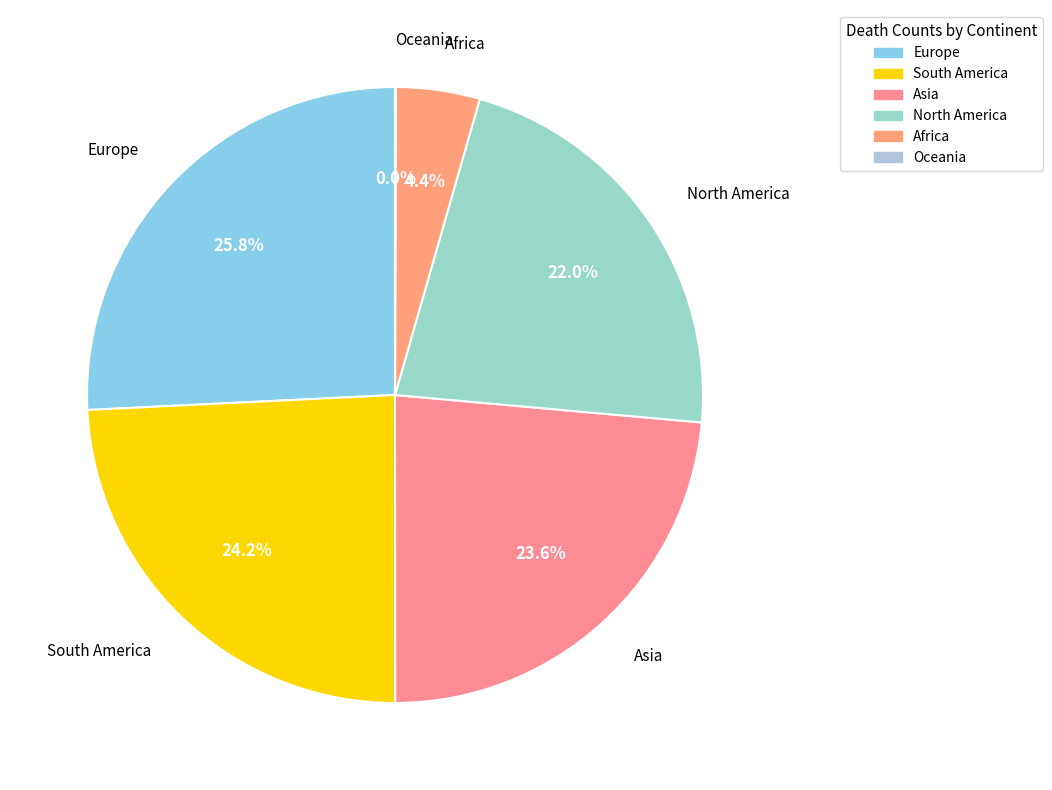

The South America slice represents 11% of the pie. True or false?

False